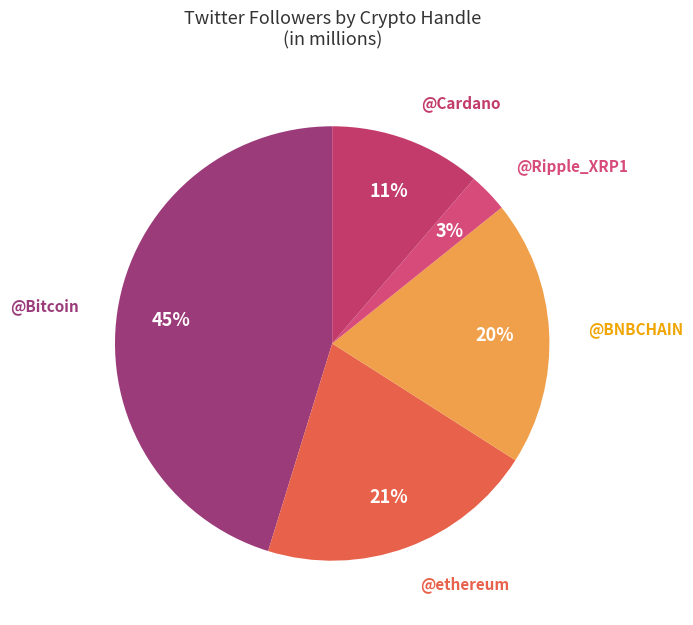

What is the largest slice in the pie chart?

@Bitcoin